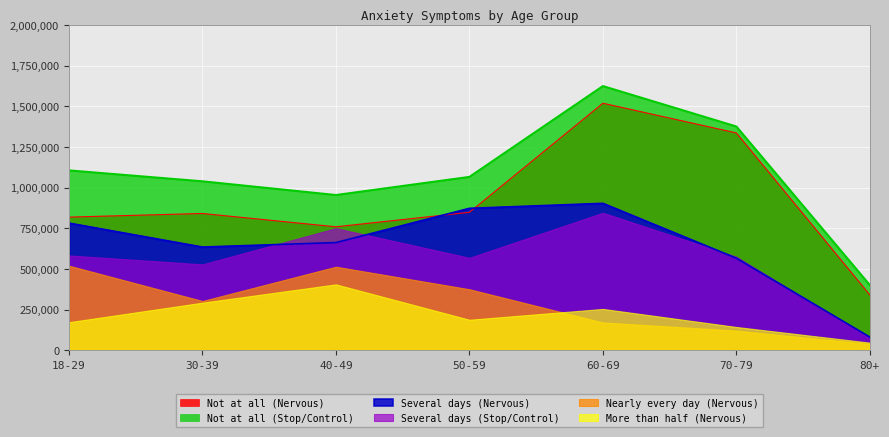

Read the Not at all (Nervous) value at 80+, to the nearest 100.

340900